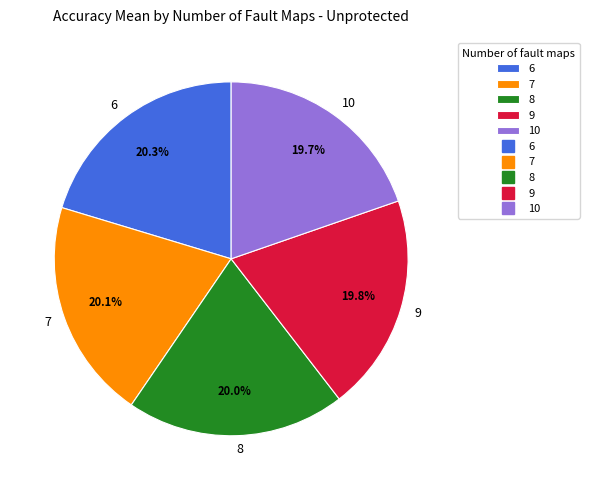

To the nearest percent, what is the combined percentage of 10 and 8?

40%